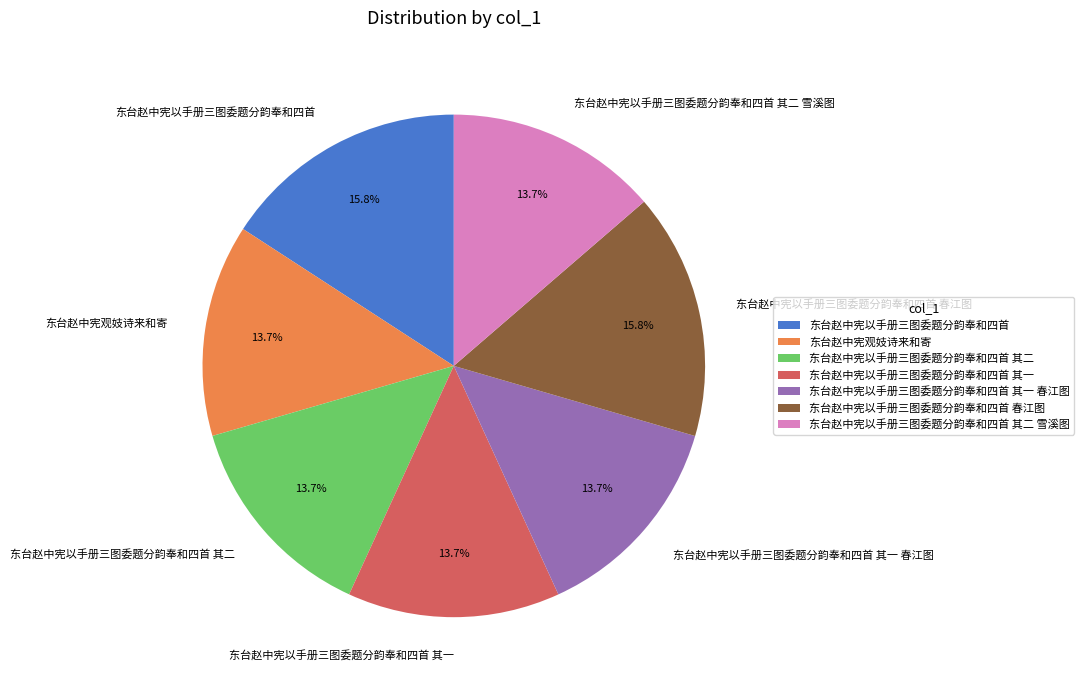

How many segments does this pie chart have?

7